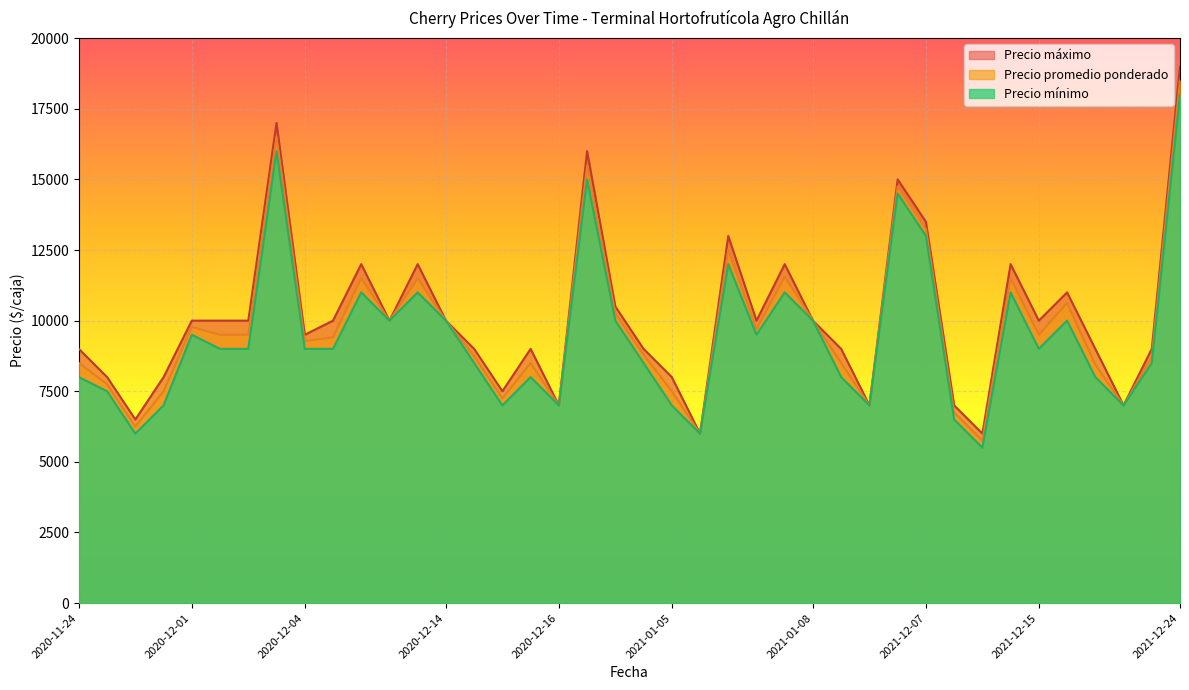

At which label is Precio minimo closest to 11750?

2021-01-06